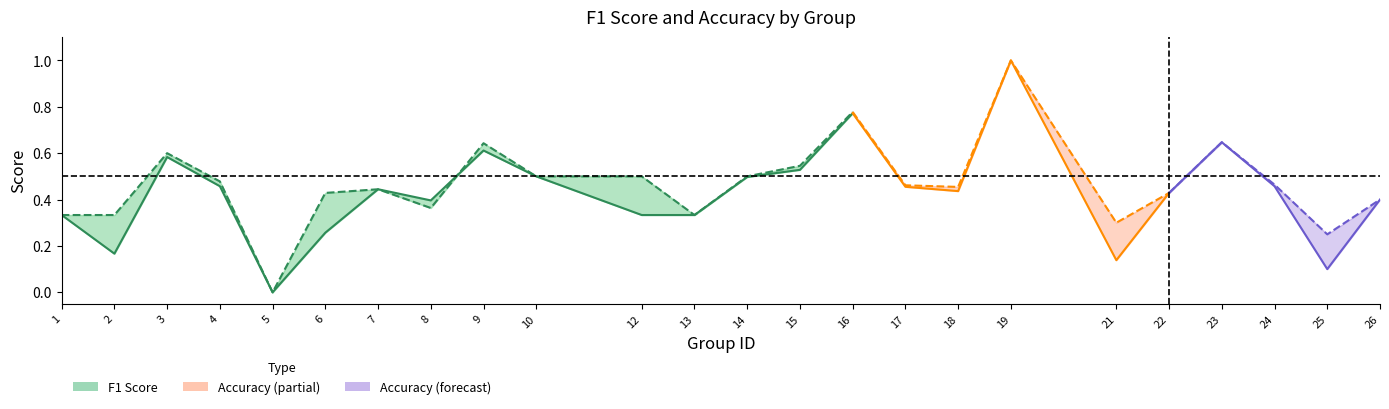

Reading left to right, transcribe all the data shown in this chart.

f1: 1=0.3	2=0.2	3=0.6	4=0.5	5=0.0	6=0.3	7=0.4	8=0.4	9=0.6	10=0.5	12=0.3	13=0.3	14=0.5	15=0.5	16=0.8	17=0.5	18=0.4	19=1.0	21=0.1	22=0.4	23=0.6	24=0.5	25=0.1	26=0.4
accuracy: 1=0.3	2=0.3	3=0.6	4=0.5	5=0.0	6=0.4	7=0.4	8=0.4	9=0.6	10=0.5	12=0.5	13=0.3	14=0.5	15=0.5	16=0.8	17=0.5	18=0.5	19=1.0	21=0.3	22=0.4	23=0.6	24=0.5	25=0.2	26=0.4